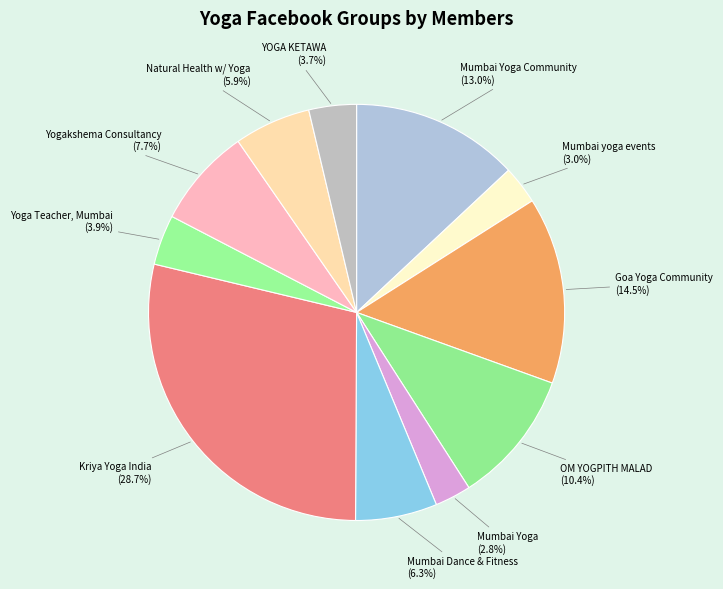

Does any single category account for the majority?

No